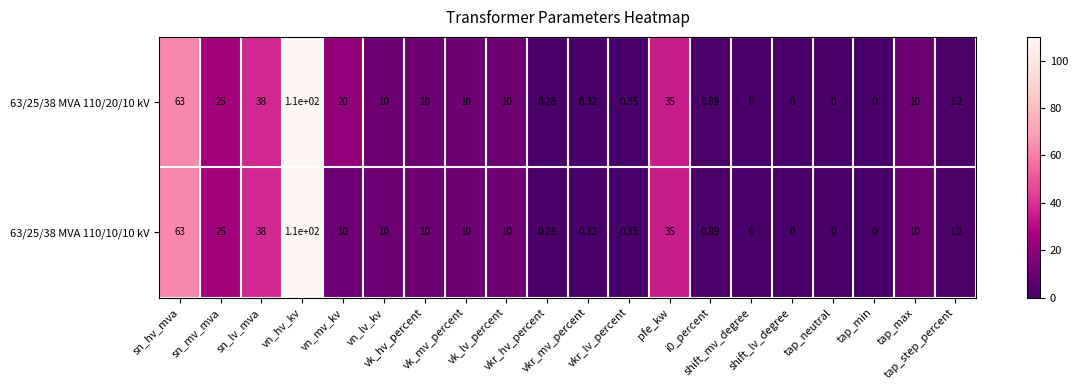

At which category is the sum across all series the highest?

vn_hv_kv